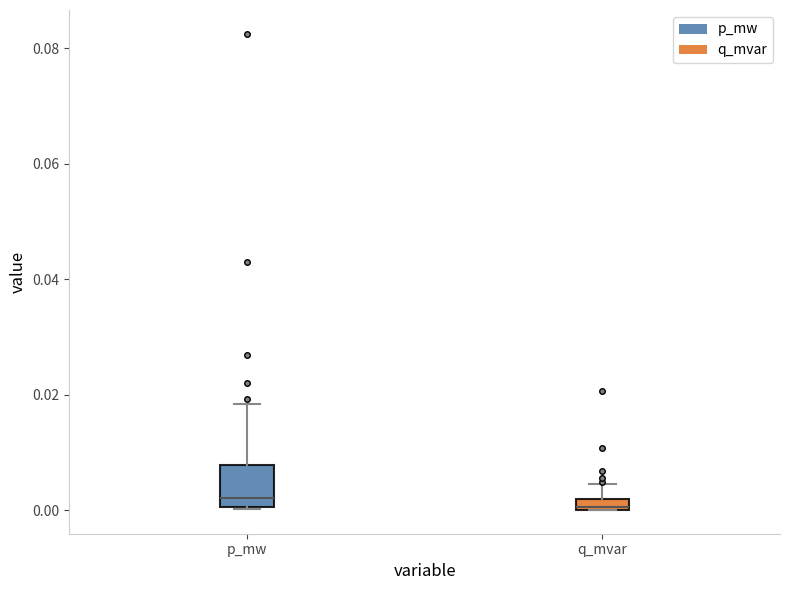

Which box is the tallest, from its lower edge to its upper edge?

p_mw